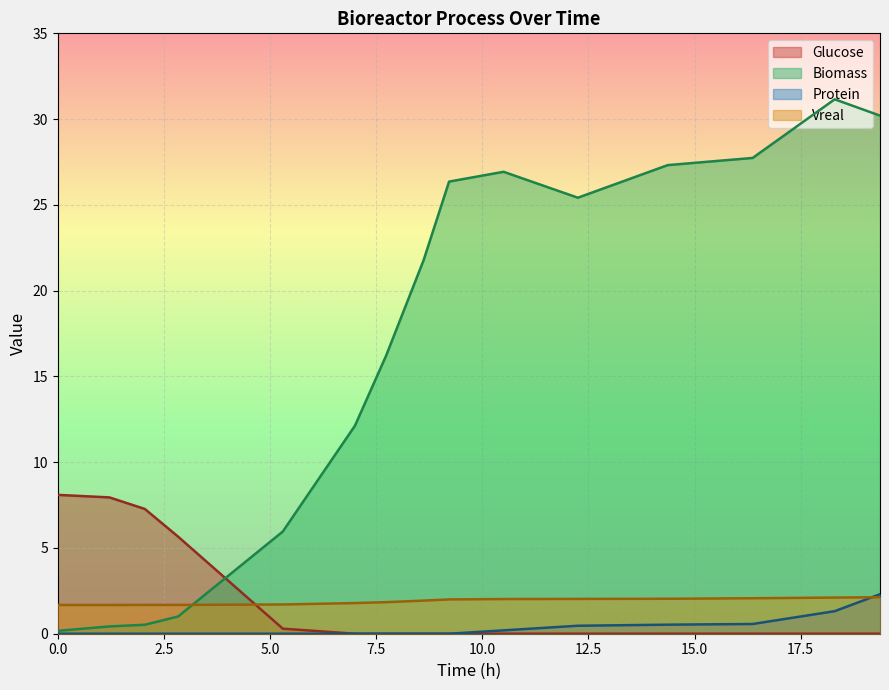

How many lines are shown in the chart?

4